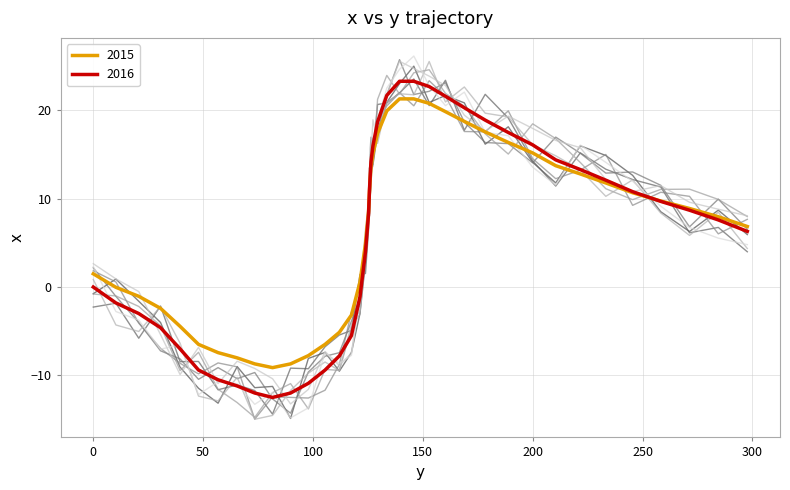

How many interior local valleys (lower than both neighbors) does the data have?

1